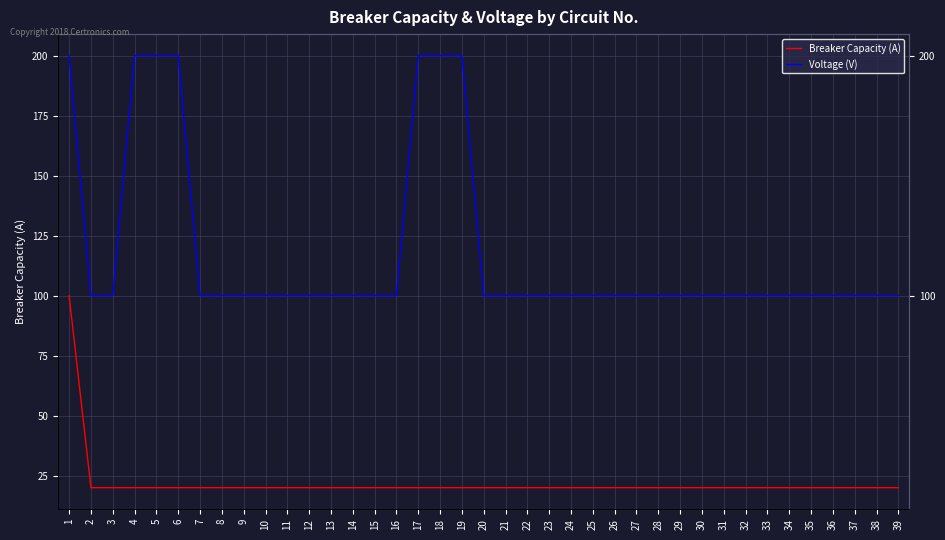

Is it true that Voltage (V) equals 200 at 19?

True